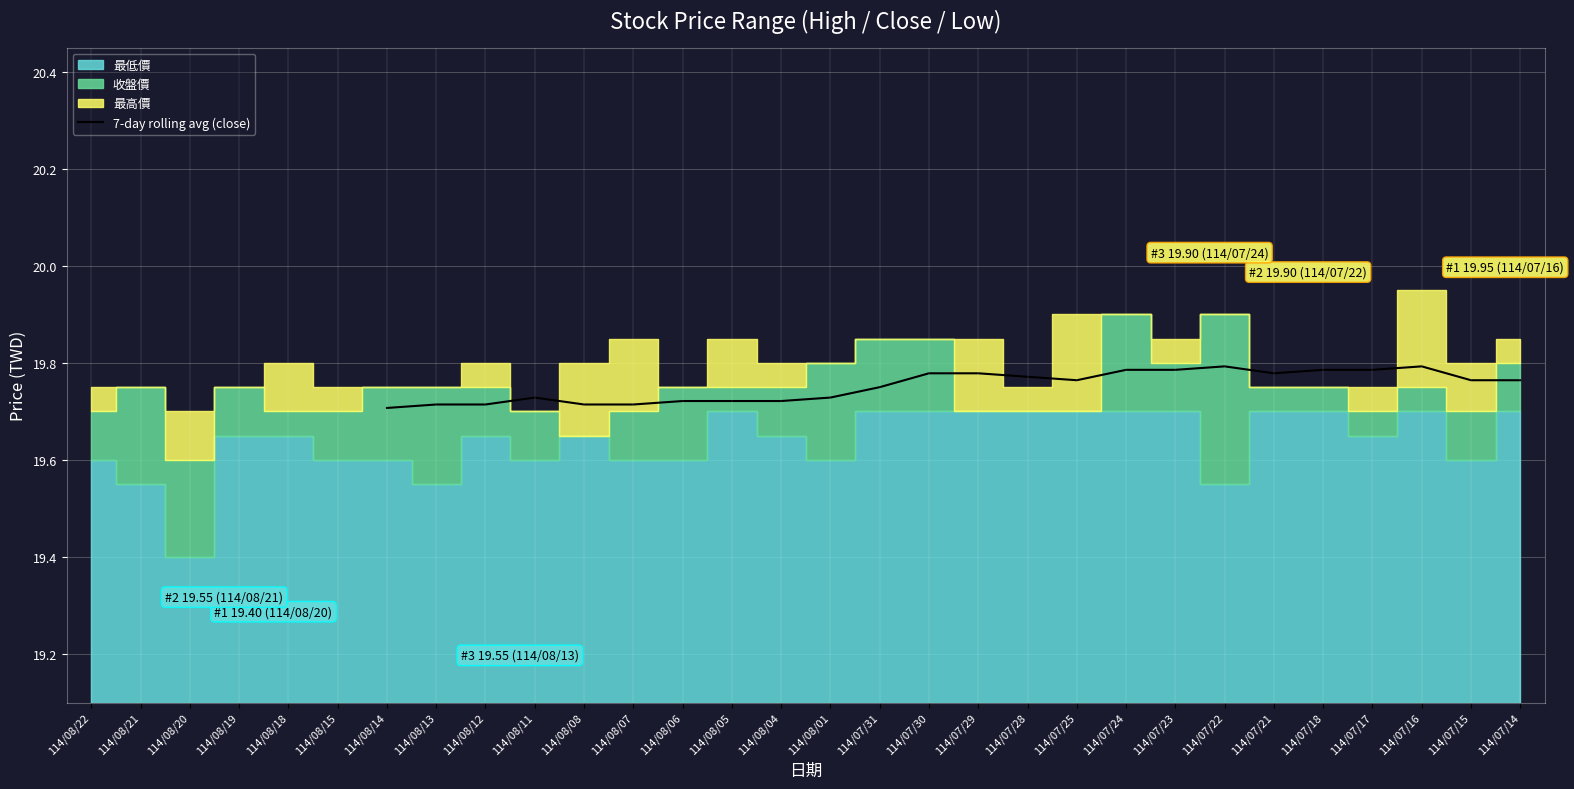

The value of 7-day rolling avg (close) at 114/07/17 is 9.7. True or false?

False